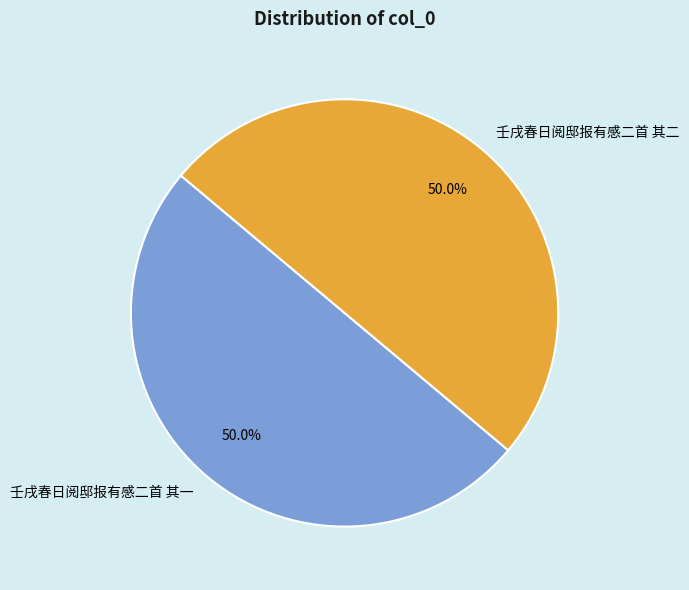

True or false: 壬戌春日阅邸报有感二首 其一 accounts for 50% of the total.

True